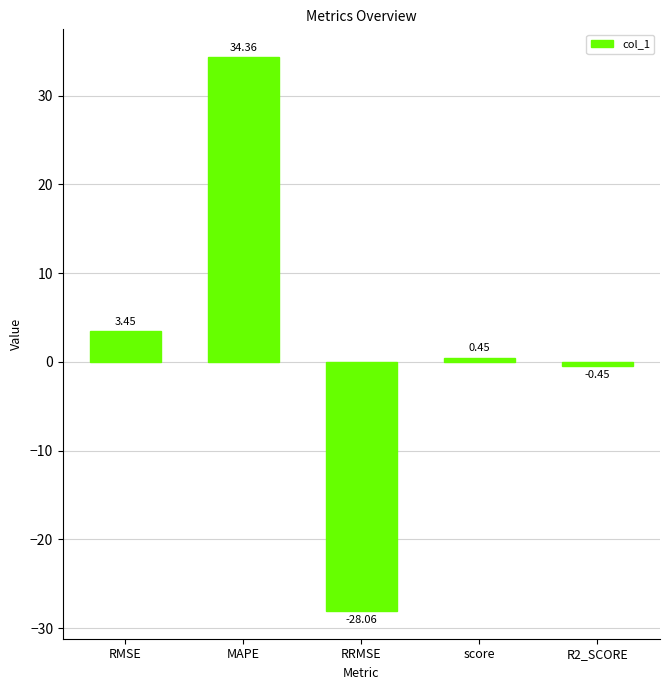

What is the label of the 3rd bar from the left?

RRMSE